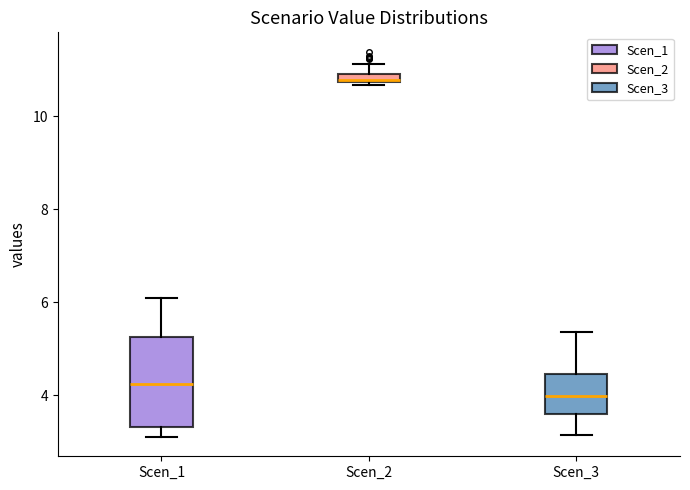

Which box is the tallest, from its lower edge to its upper edge?

Scen_1